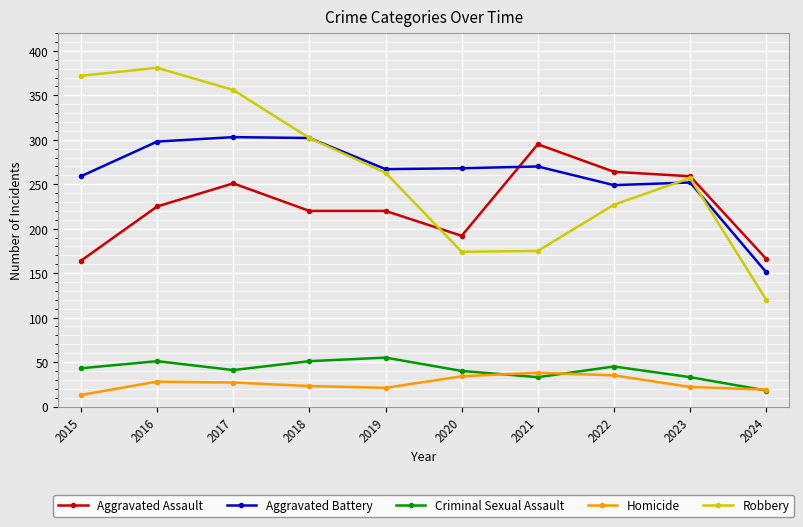

True or false: Aggravated Battery and Homicide cross at least once.

False